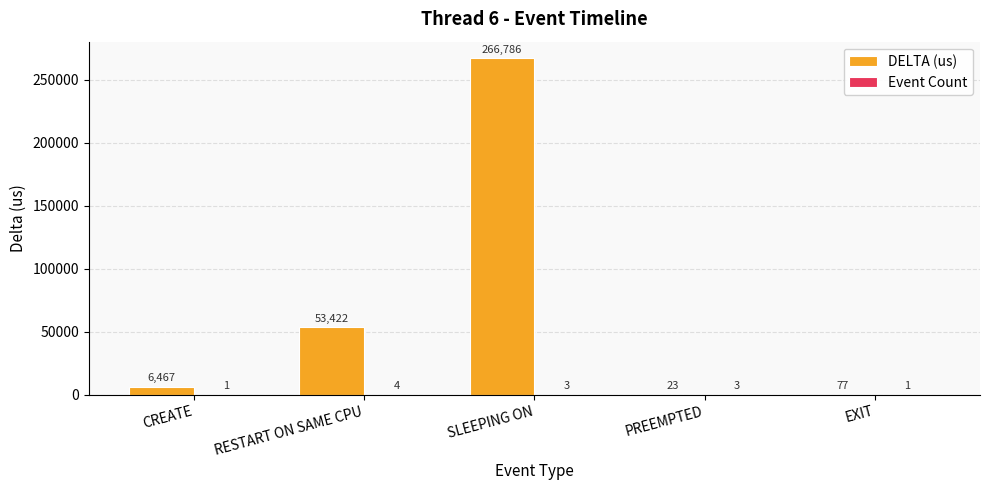

Is it true that DELTA (us) equals 77 at EXIT?

True